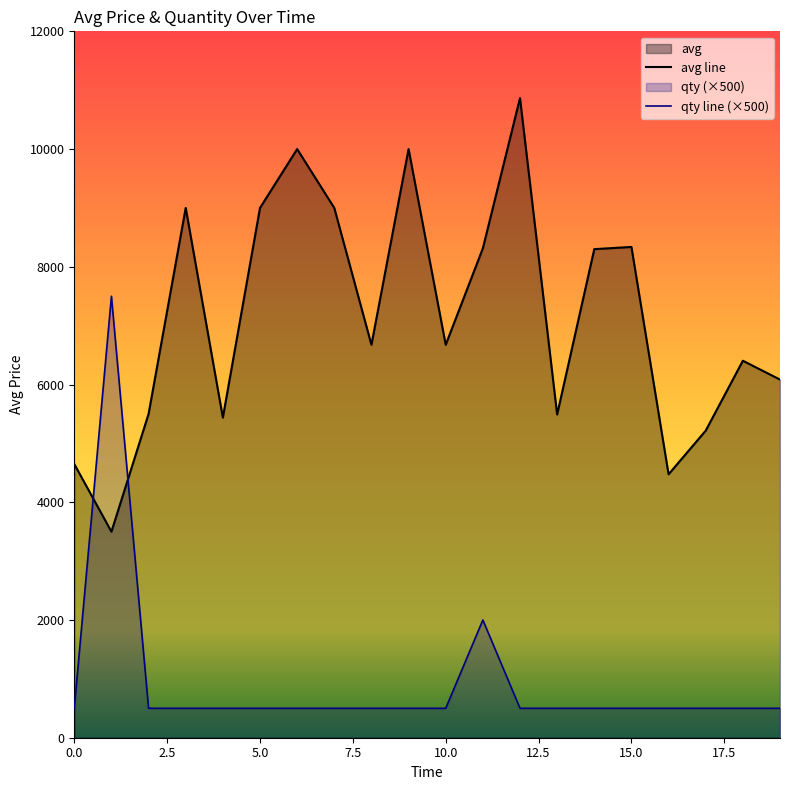

How many series are shown in this chart?

2